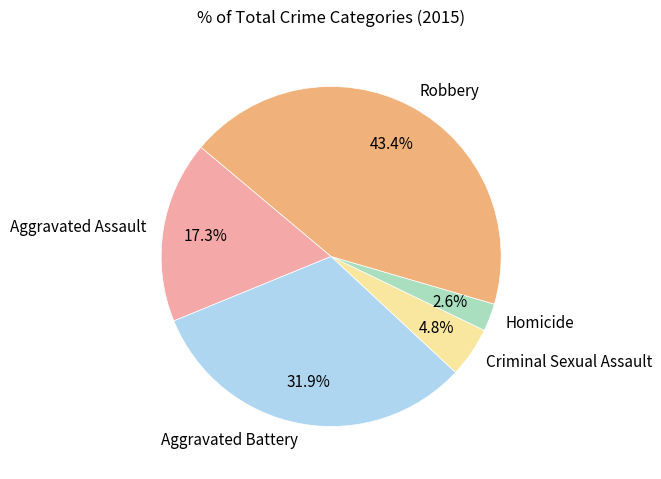

Count the number of slices in the pie.

5